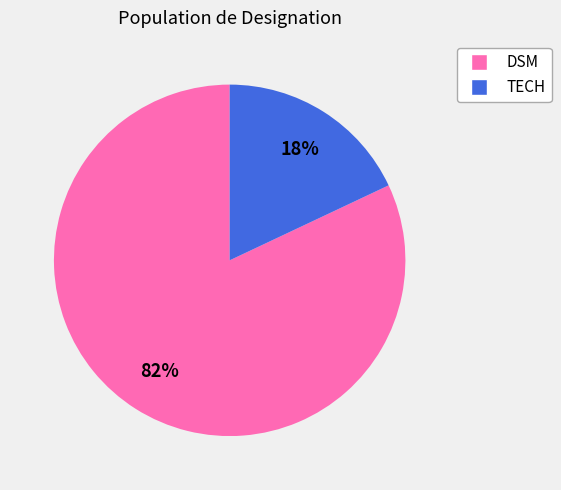

Is it true that DSM is 68% of the pie?

False